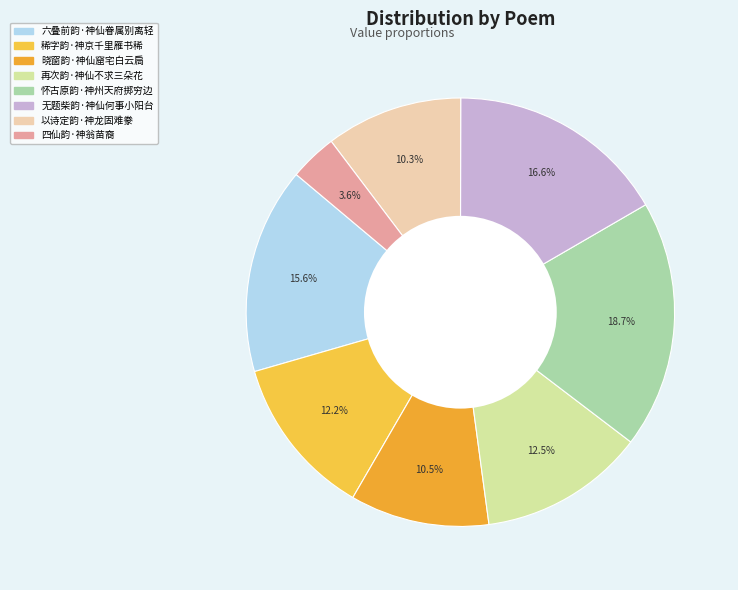

Rank the categories by value from lowest to highest.

四仙韵·神翁苗裔, 以诗定韵·神龙固难豢, 晓窗韵·神仙窟宅白云扃, 稀字韵·神京千里雁书稀, 再次韵·神仙不求三朵花, 六叠前韵·神仙眷属别离轻, 无题柴韵·神仙何事小阳台, 怀古原韵·神州天府掷穷边